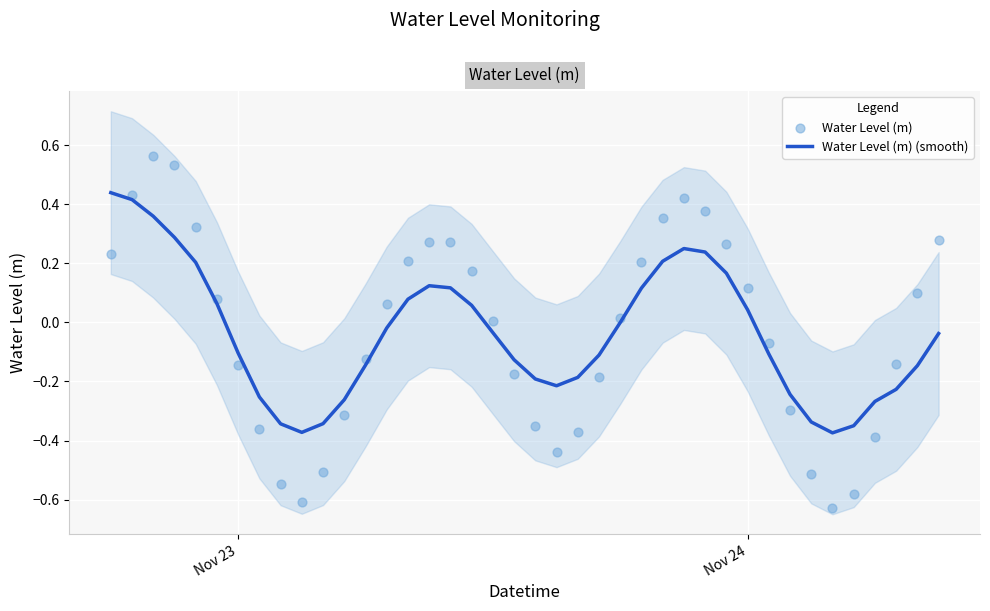

Which series has the largest total across all categories?

Water Level (m)